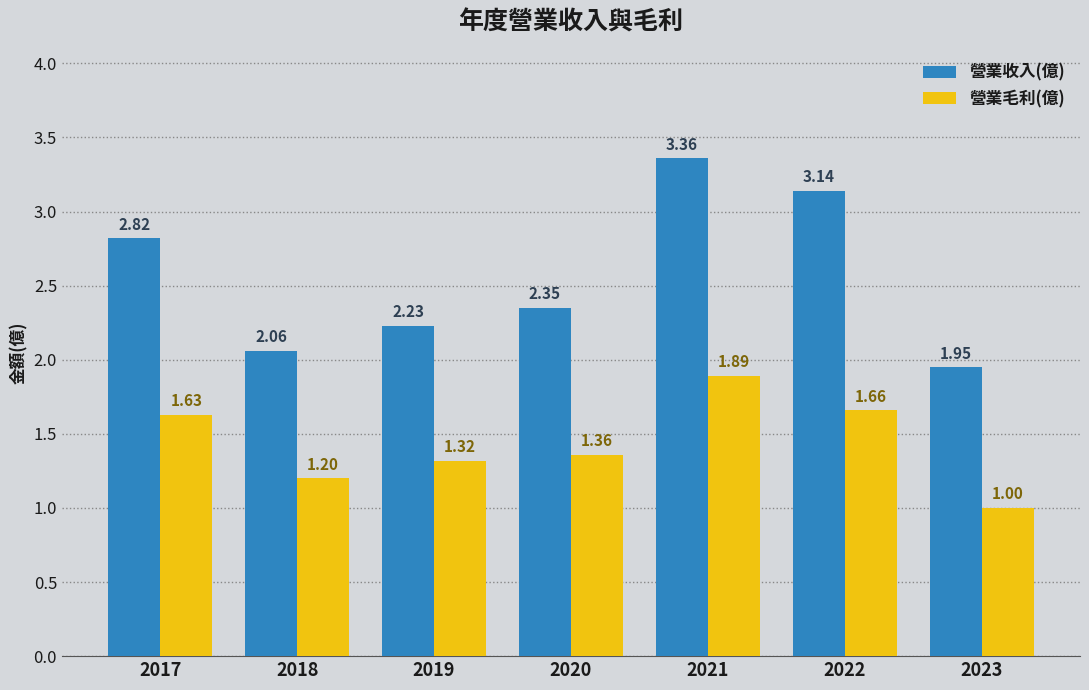

At how many categories does at least one series exceed 2?

6